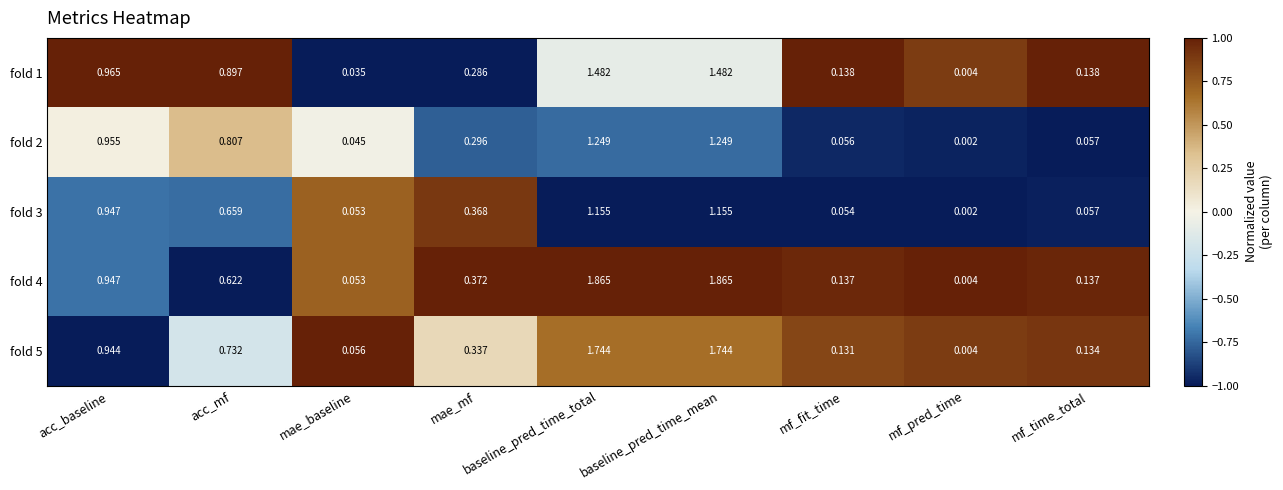

How many distinct data groups are displayed?

5